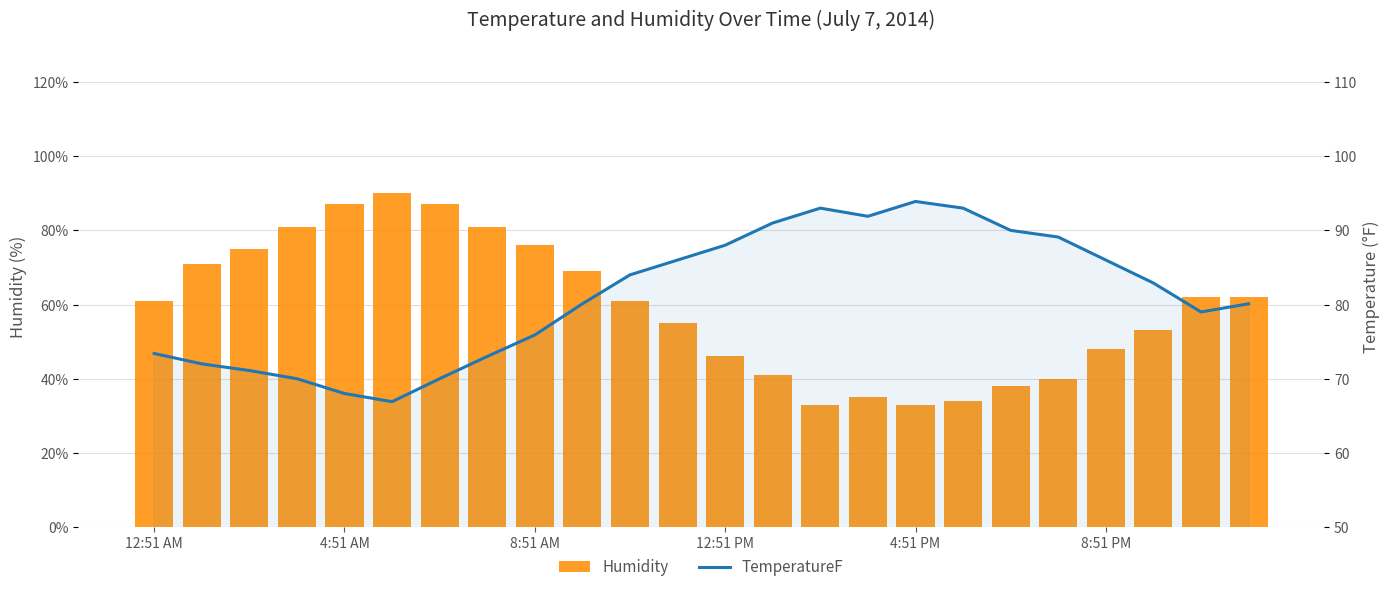

The Humidity series shows 62.0 at 22. True or false?

True